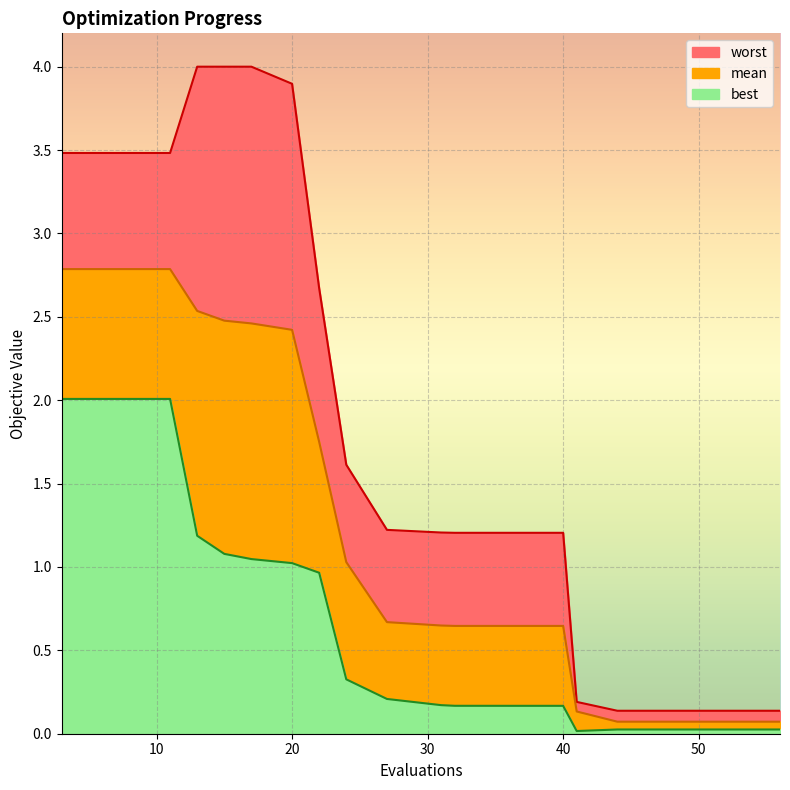

The best series shows 0.6 at 15. True or false?

False